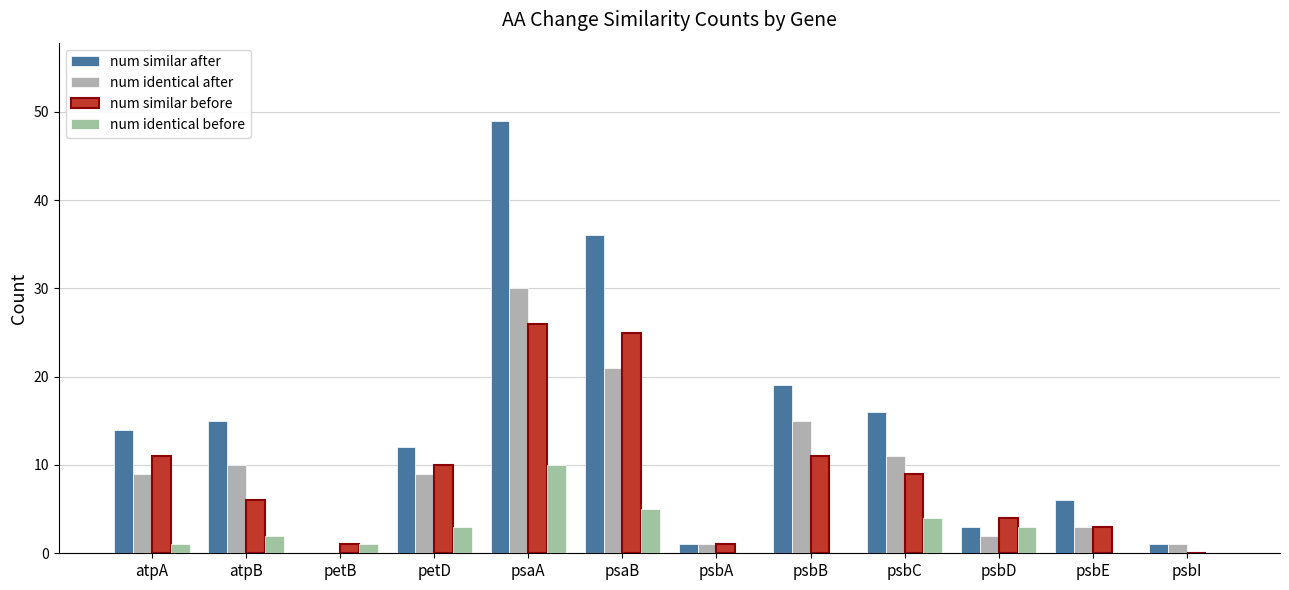

What is the total value across all series at psbC?

40